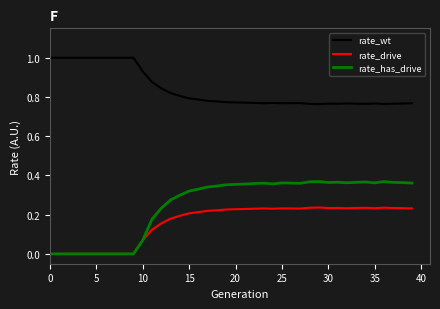

True or false: rate_wt and rate_drive cross at least once.

False